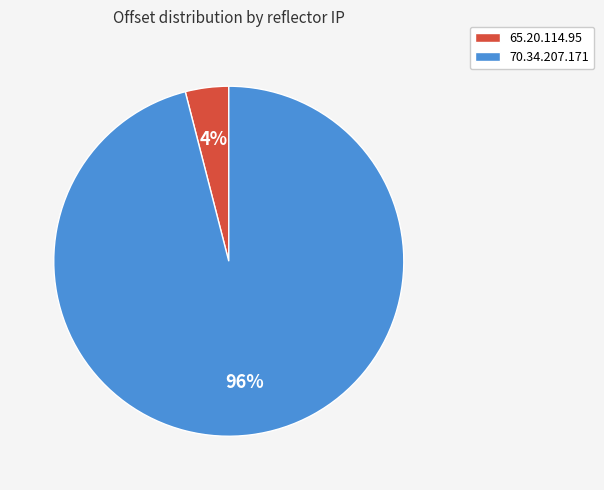

Rank the categories by value from highest to lowest.

70.34.207.171, 65.20.114.95